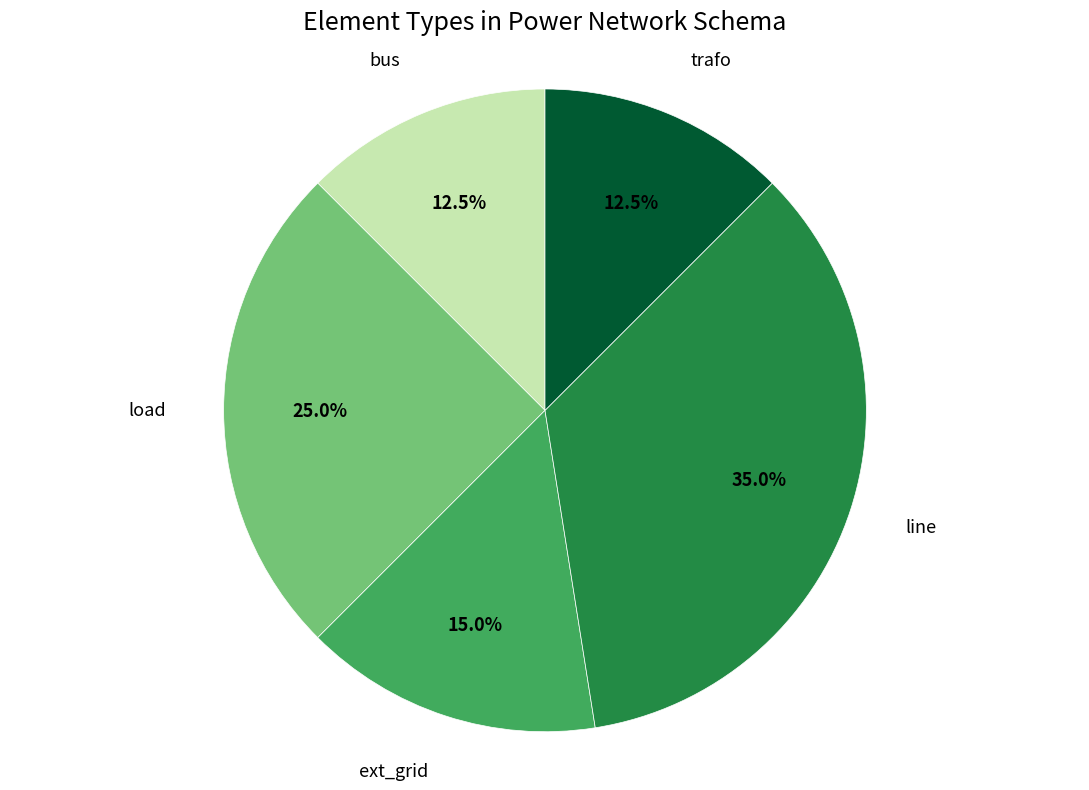

What portion of the pie excludes bus?

87.5%